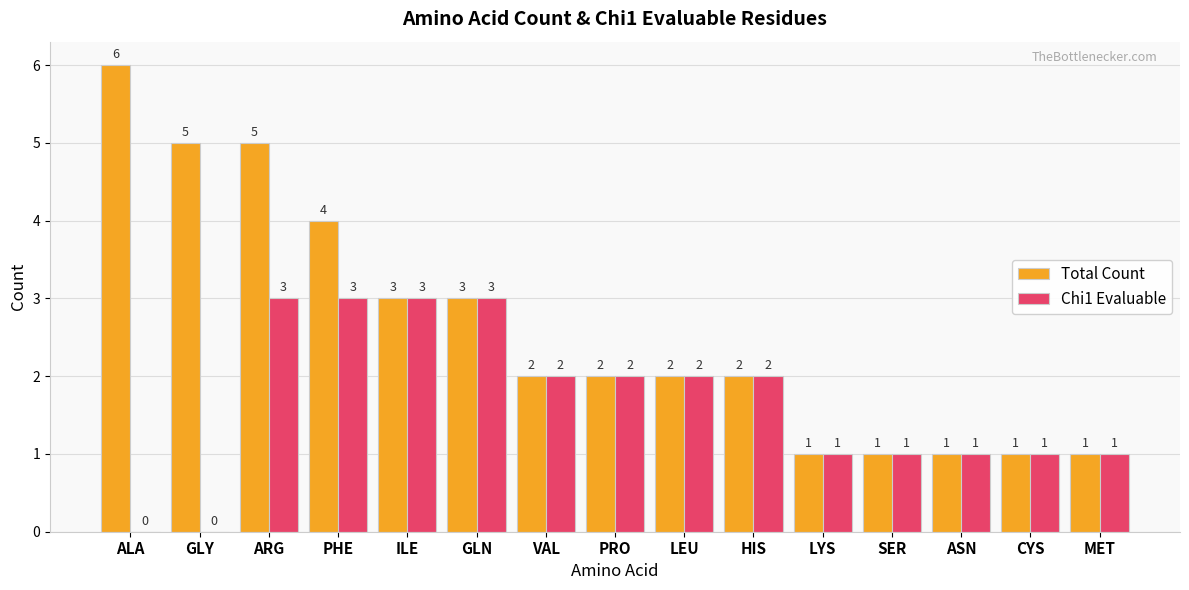

The Total Count series shows 3 at HIS. True or false?

False